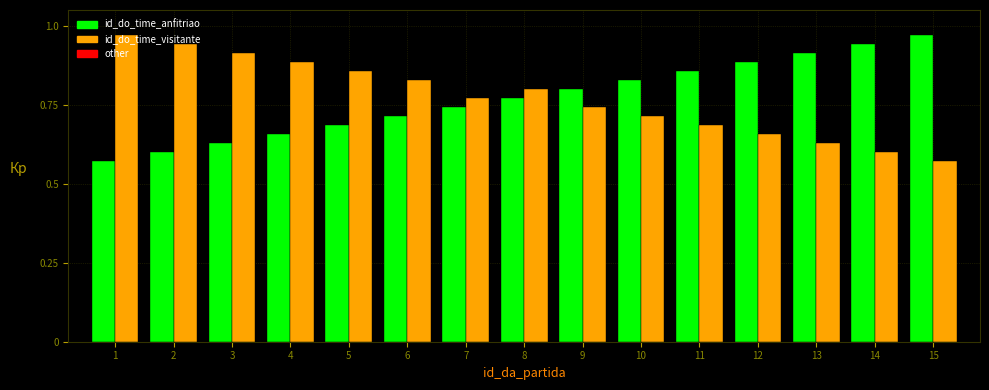

What is the sum of all id_do_time_visitante values?

11.6